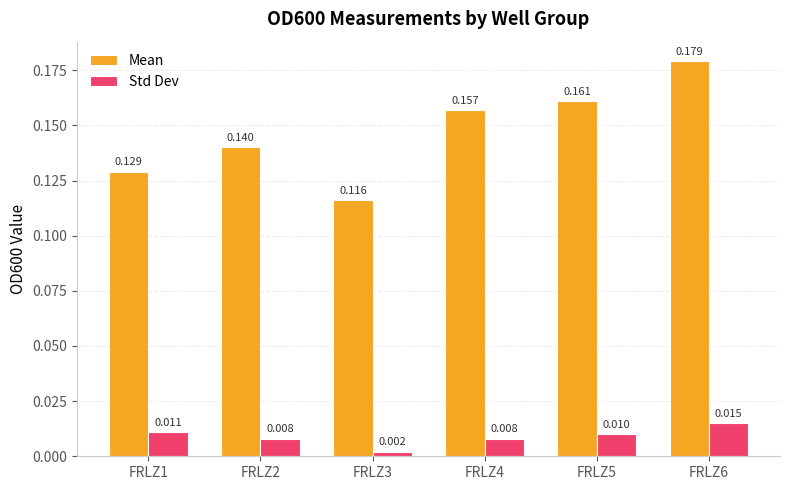

How many bars are there in total?

12